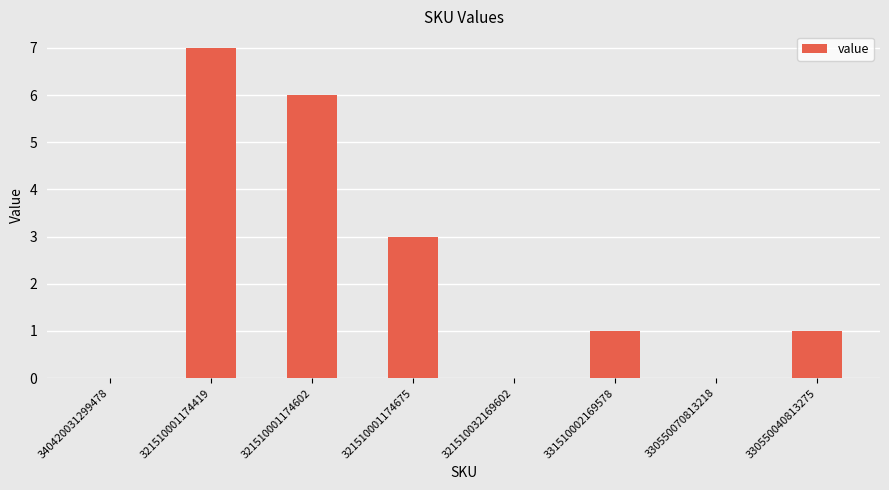

Between 340420031299478 and 330550040813275, which is larger?

330550040813275